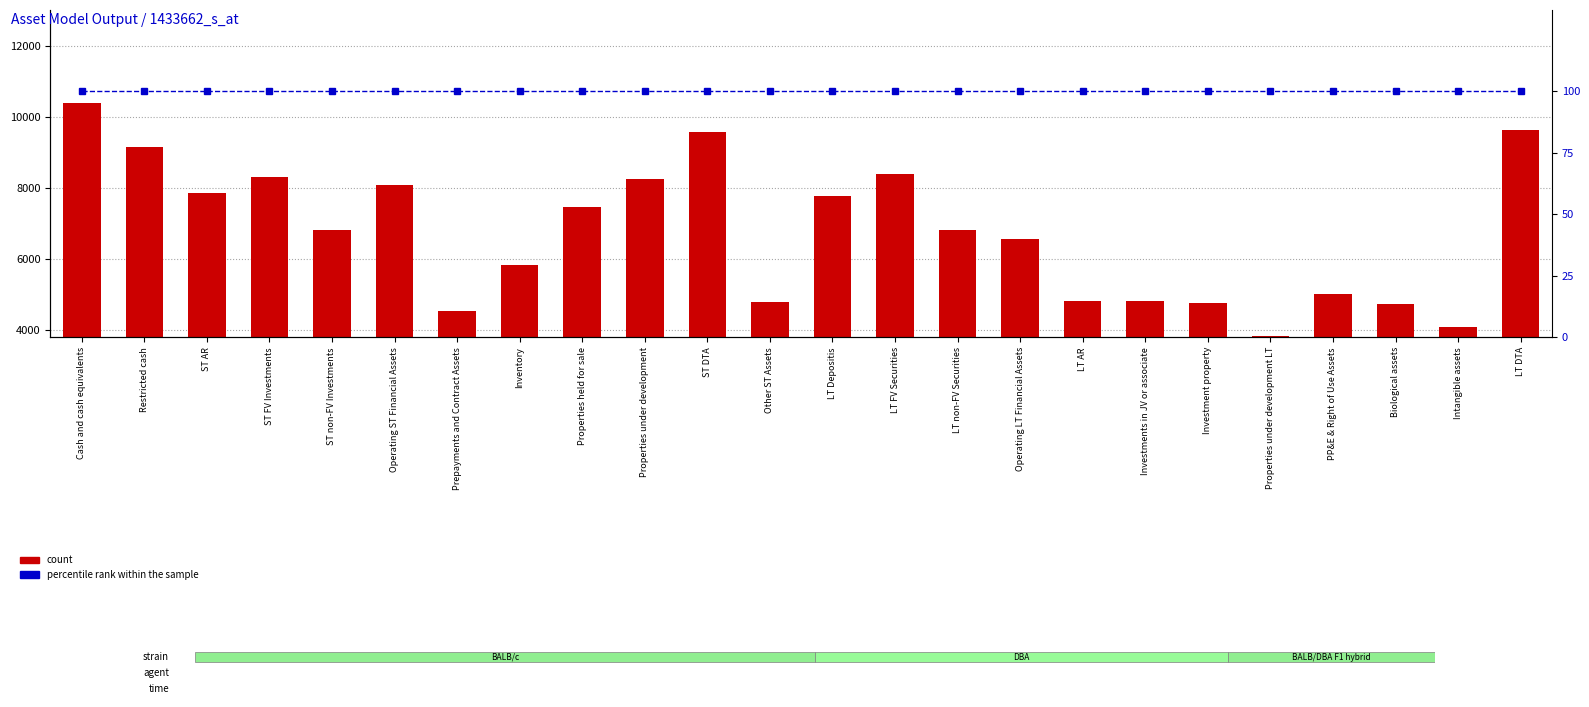

Reading left to right, list all the values displayed in this chart.

count: Cash and cash equivalents=10376	Restricted cash=9159	ST AR=7860	ST FV Investments=8294	ST non-FV Investments=6830	Operating ST Financial Assets=8095	Prepayments and Contract Assets=4544	Inventory=5821	Properties held for sale=7466	Properties under development=8238	ST DTA=9580	Other ST Assets=4782	LT Depositis=7787	LT FV Securities=8396	LT non-FV Securities=6823	Operating LT Financial Assets=6571	LT AR=4830	Investments in JV or associate=4832	Investment property=4769	Properties under development LT=3843	PP&E & Right of Use Assets=5015	Biological assets=4737	Intangible assets=4105	LT DTA=9635
percentile rank within the sample: Cash and cash equivalents=100	Restricted cash=100	ST AR=100	ST FV Investments=100	ST non-FV Investments=100	Operating ST Financial Assets=100	Prepayments and Contract Assets=100	Inventory=100	Properties held for sale=100	Properties under development=100	ST DTA=100	Other ST Assets=100	LT Depositis=100	LT FV Securities=100	LT non-FV Securities=100	Operating LT Financial Assets=100	LT AR=100	Investments in JV or associate=100	Investment property=100	Properties under development LT=100	PP&E & Right of Use Assets=100	Biological assets=100	Intangible assets=100	LT DTA=100